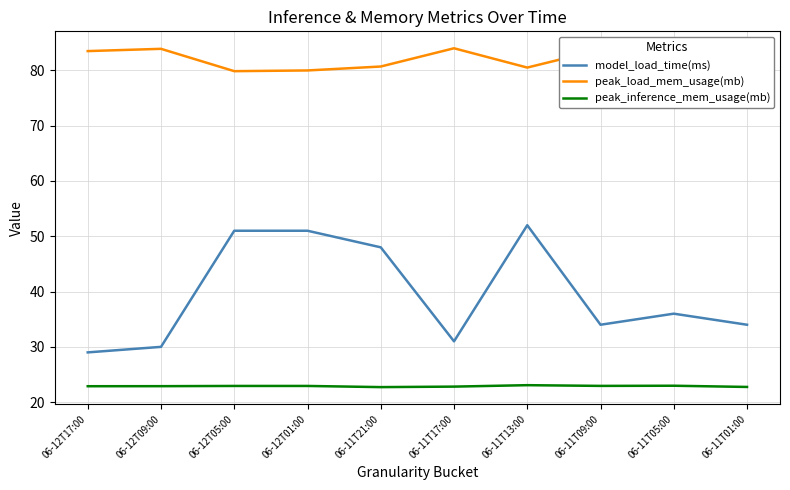

Is the value of peak_inference_mem_usage(mb) at 06-11T01:00 greater than the value of peak_load_mem_usage(mb) at 06-11T13:00?

No